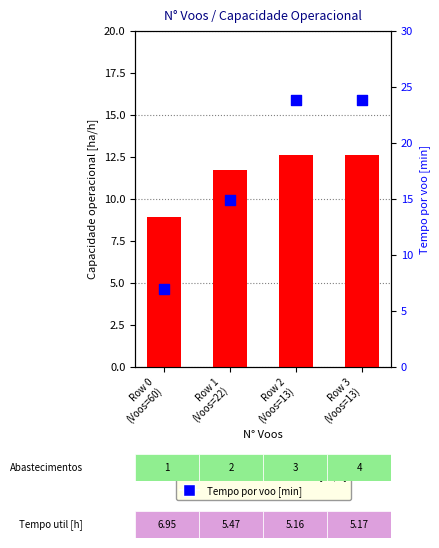

Which series has the widest spread of Y values?

Tempo por voo [min]